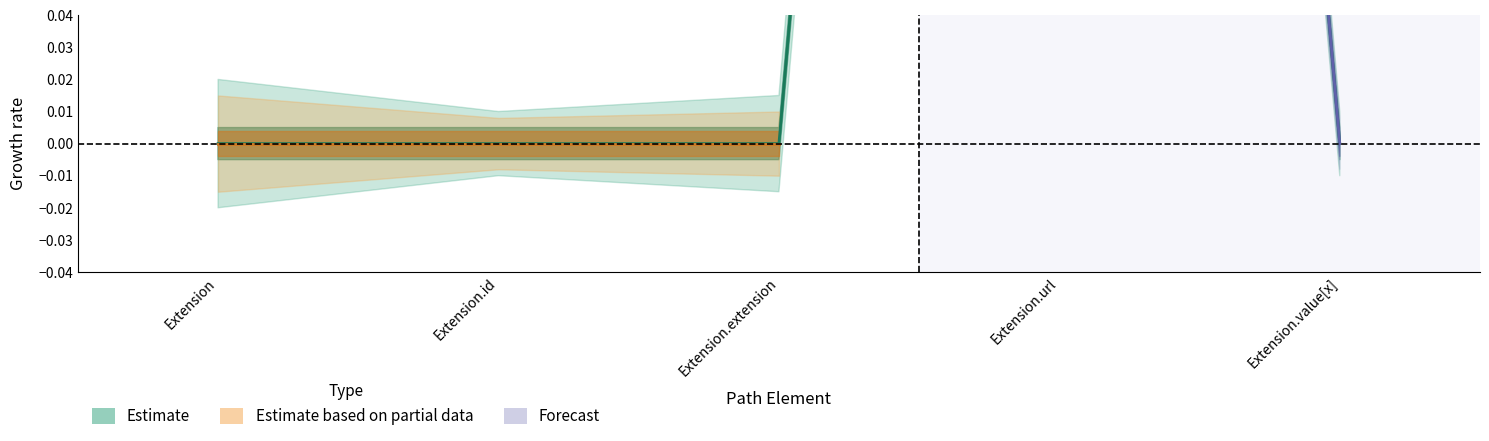

How many values exceed 0?

1